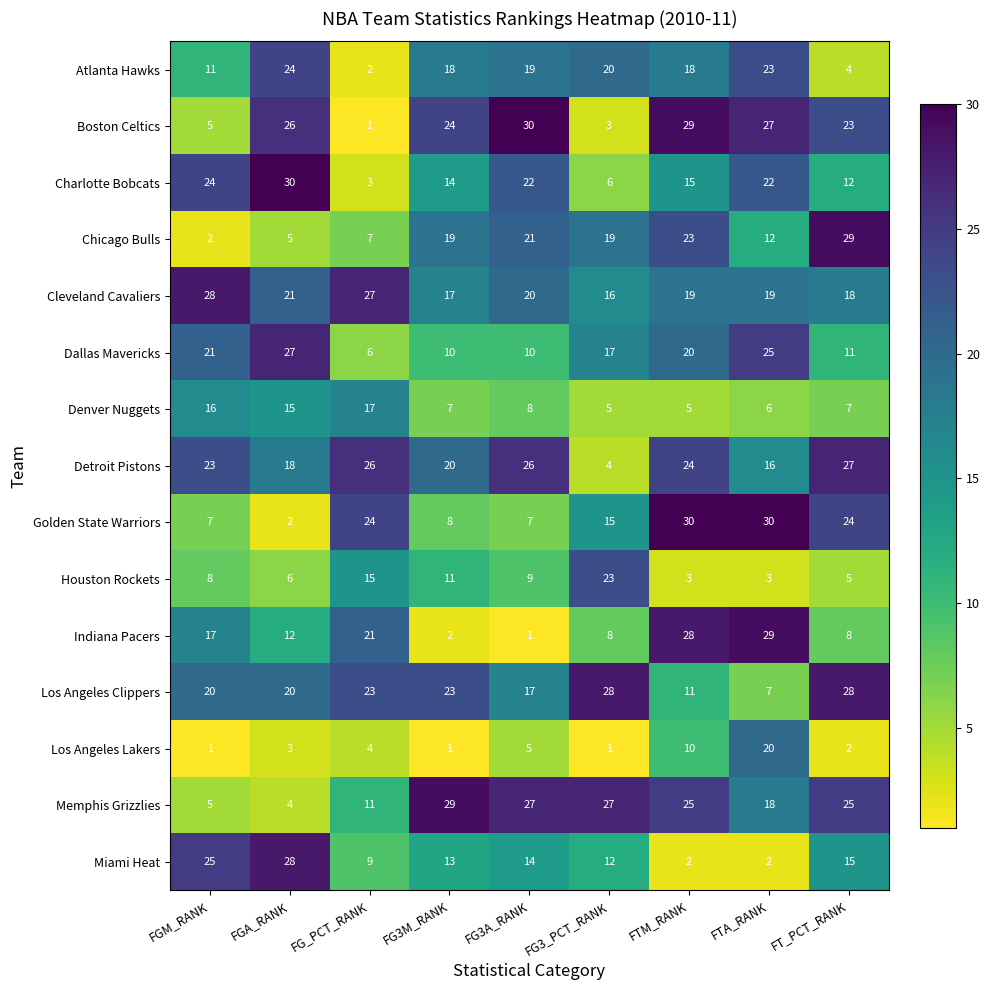

What is the difference between the maximum and minimum values in the Chicago Bulls series?

27